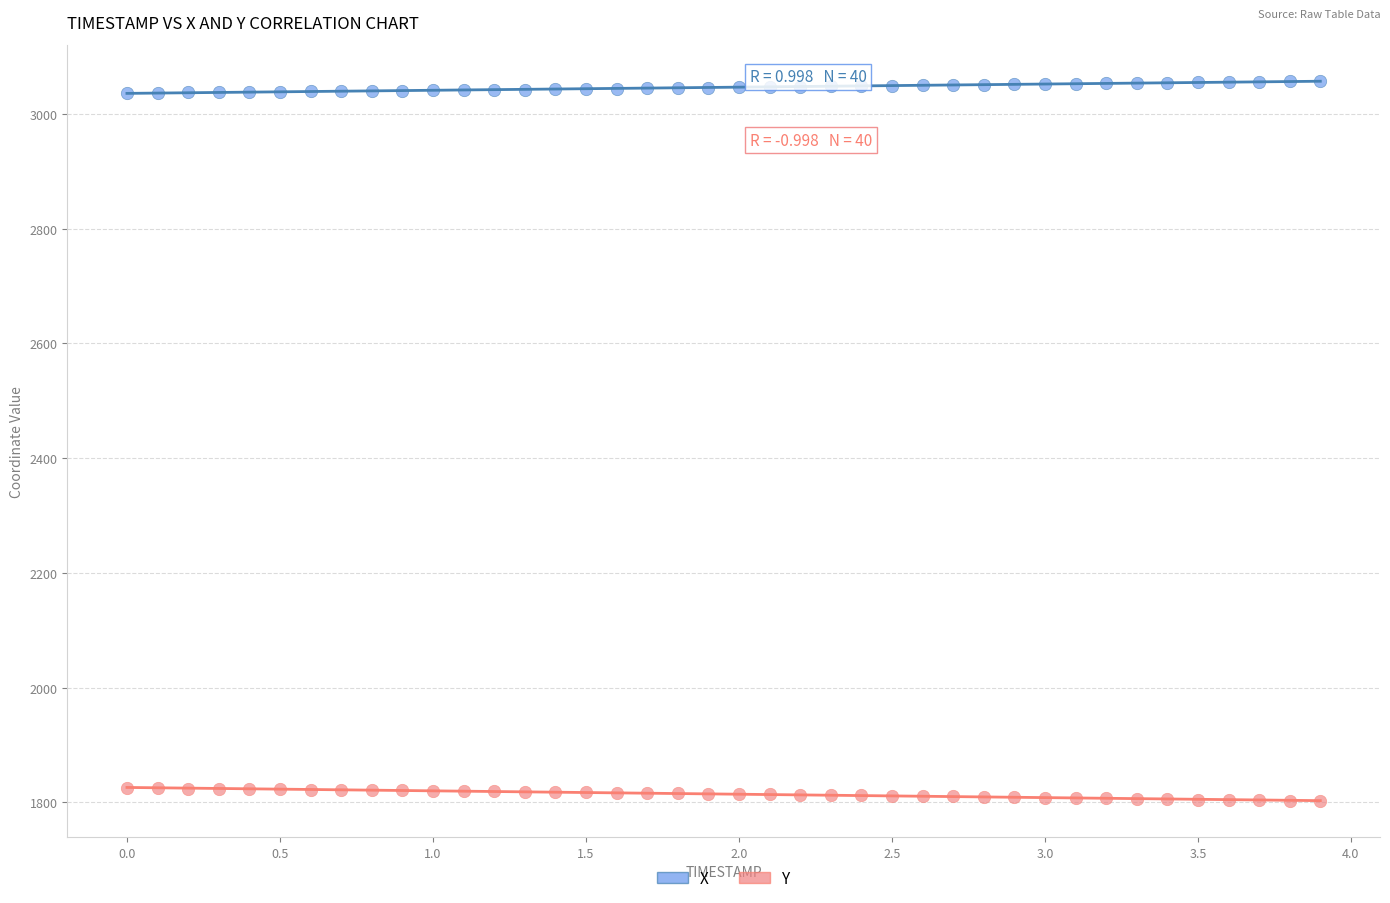

What are all the series names shown in the legend?

X, Y